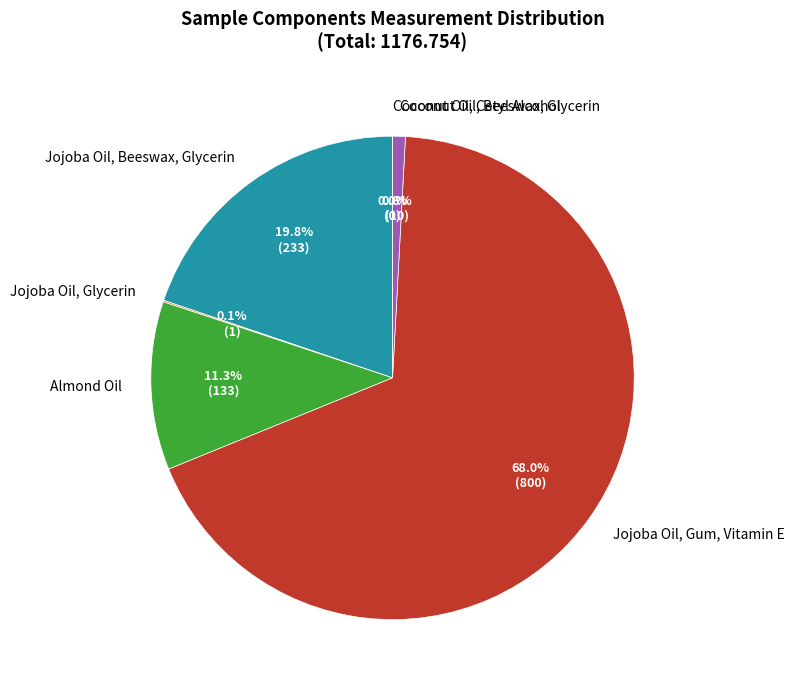

Approximately how many times larger is the value at Jojoba Oil, Gum, Vitamin E compared to Jojoba Oil, Beeswax, Glycerin?

3.4